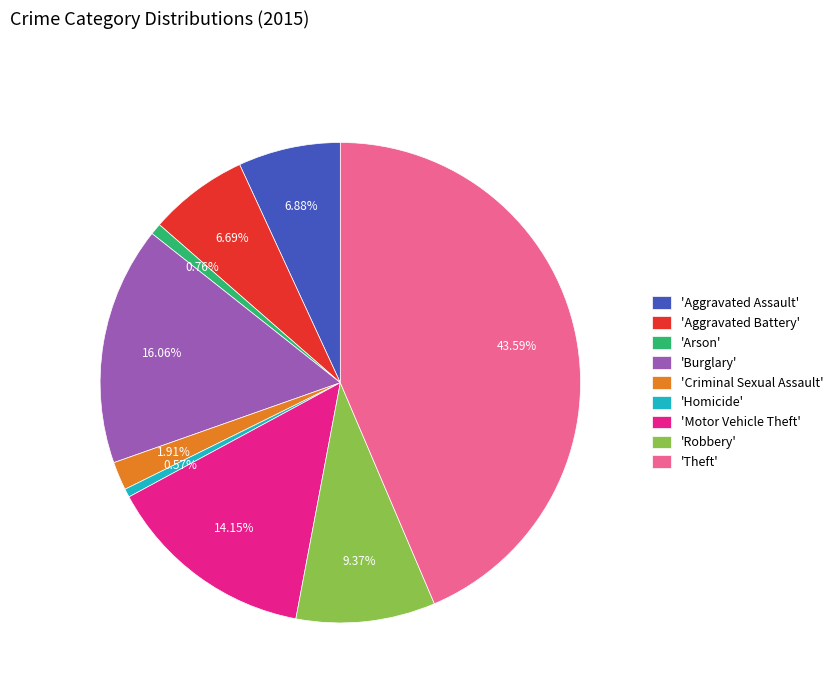

Which slice is the largest?

'Theft'